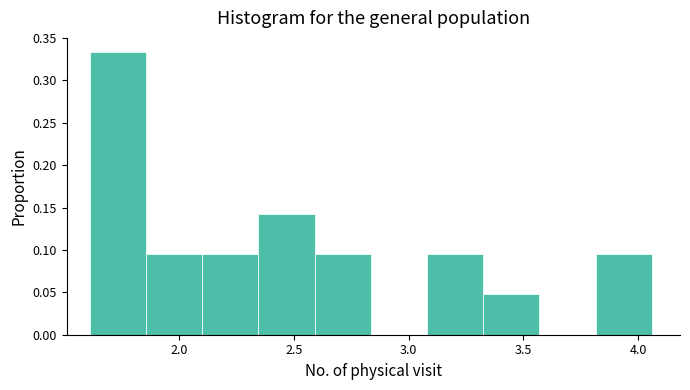

Reading left to right, transcribe this chart: for each bar, give the range it covers on the x-axis and its height. Neither the bar edges nor the heights are printed on the chart, so give them approximately, as read against the axes.

1.610 to 1.855: 0.335
1.855 to 2.100: 0.095
2.100 to 2.345: 0.095
2.345 to 2.590: 0.145
2.590 to 2.835: 0.095
2.835 to 3.080: 0
3.080 to 3.325: 0.095
3.325 to 3.570: 0.050
3.570 to 3.815: 0
3.815 to 4.060: 0.095